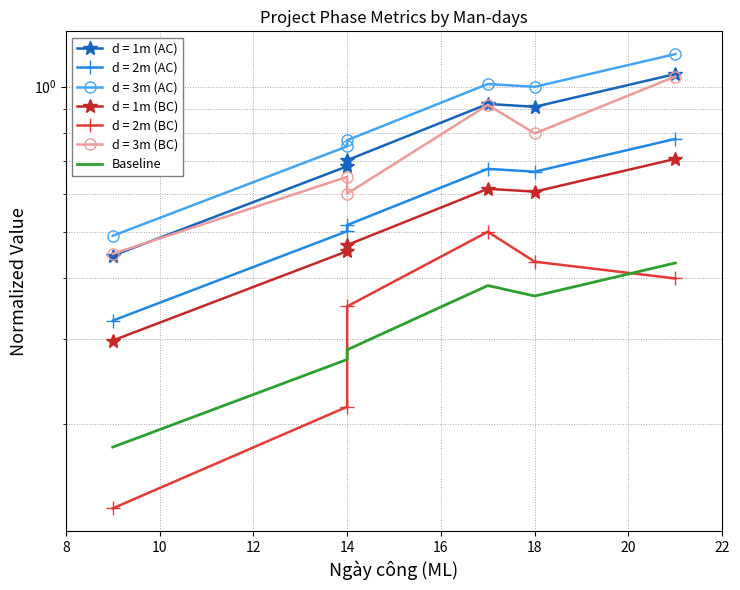

Is it true that the value at 14 is 0.1?

False